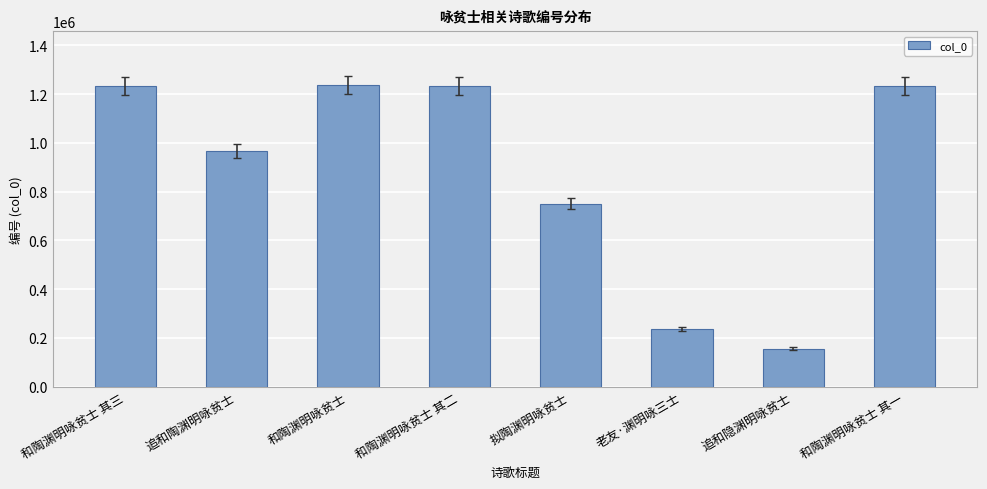

What is the minimum value shown in the chart?

156408